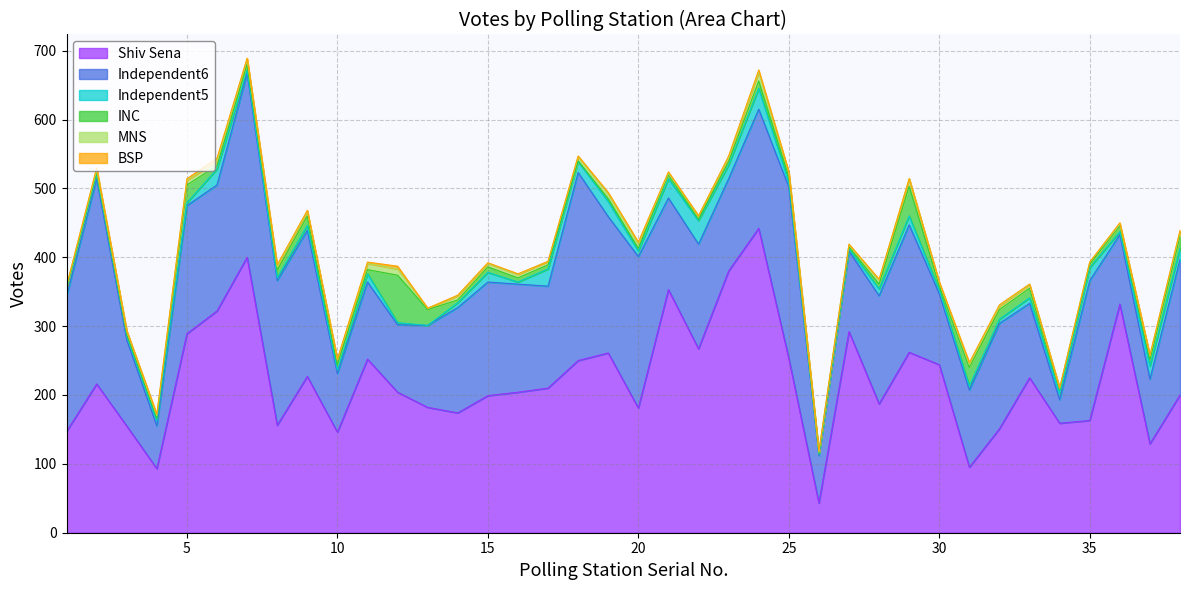

Reading right to left, transcribe all the data shown in this chart.

Shiv Sena: 38=200	37=129	36=332	35=163	34=159	33=225	32=151	31=95	30=244	29=262	28=187	27=292	26=43	25=253	24=442	23=380	22=267	21=353	20=181	19=261	18=250	17=210	16=204	15=199	14=174	13=182	12=204	11=252	10=146	9=227	8=156	7=400	6=322	5=289	4=93	3=155	2=216	1=147
Independent6: 38=197	37=94	36=101	35=203	34=34	33=108	32=153	31=112	30=103	29=185	28=157	27=117	26=69	25=249	24=173	23=134	22=152	21=133	20=220	19=198	18=273	17=148	16=157	15=165	14=153	13=119	12=98	11=112	10=85	9=212	8=210	7=267	6=183	5=186	4=62	3=125	2=298	1=196
Independent5: 38=16	37=19	36=4	35=19	34=9	33=8	32=6	31=6	30=5	29=13	28=10	27=3	26=2	25=7	24=30	23=20	22=34	21=28	20=8	19=22	18=16	17=25	16=3	15=14	14=7	13=0	12=3	11=12	10=5	9=7	8=4	7=5	6=23	5=4	4=8	3=6	2=6	1=11
INC: 38=18	37=9	36=9	35=5	34=6	33=14	32=14	31=27	30=7	29=43	28=7	27=3	26=1	25=8	24=11	23=5	22=2	21=6	20=4	19=4	18=1	17=6	16=6	15=8	14=4	13=23	12=69	11=6	10=8	9=14	8=11	7=8	6=5	5=26	4=3	3=2	2=3	1=2
MNS: 38=6	37=6	36=2	35=3	34=2	33=5	32=5	31=4	30=4	29=11	28=6	27=3	26=2	25=6	24=13	23=5	22=5	21=2	20=7	19=7	18=6	17=5	16=5	15=5	14=6	13=2	12=9	11=9	10=7	9=7	8=5	7=8	6=6	5=7	4=4	3=5	2=4	1=2
BSP: 38=2	37=1	36=2	35=0	34=0	33=1	32=2	31=3	30=1	29=0	28=1	27=1	26=1	25=1	24=3	23=3	22=0	21=2	20=2	19=2	18=1	17=0	16=1	15=1	14=1	13=0	12=4	11=2	10=1	9=1	8=3	7=1	6=5	5=2	4=2	3=0	2=3	1=0